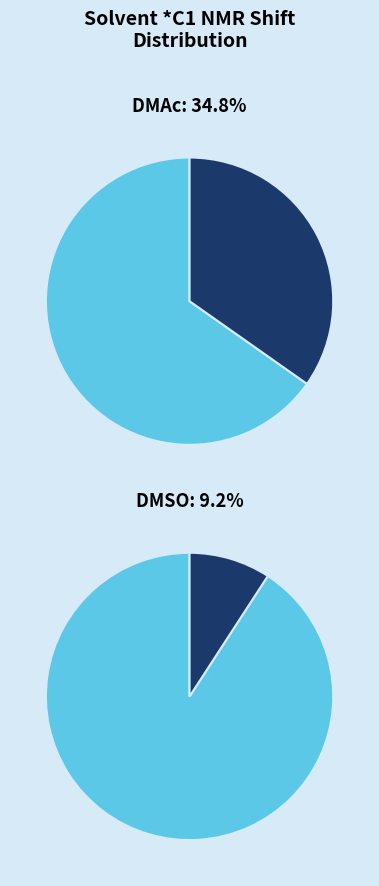

Is it true that DMAc is 20% of the pie?

False